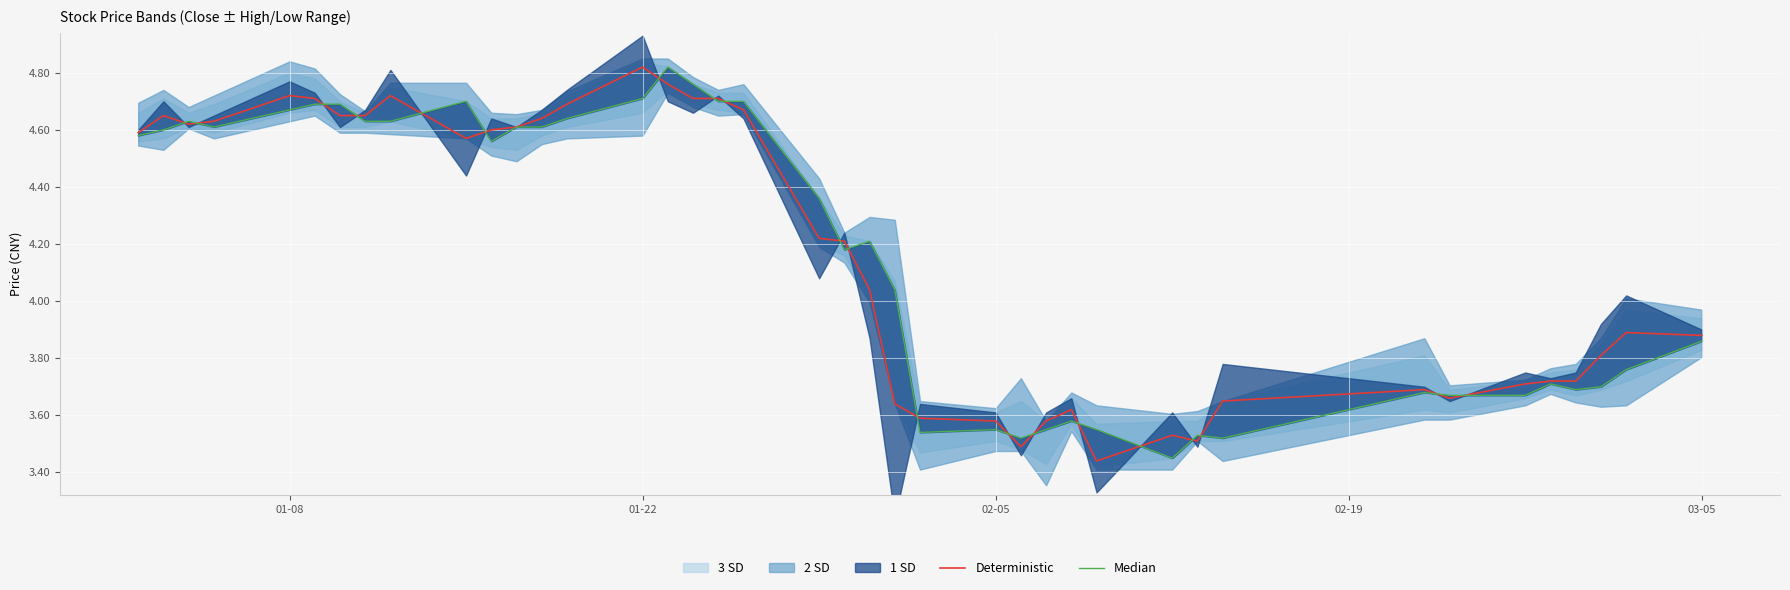

What is the average value of the Deterministic series?

4.2